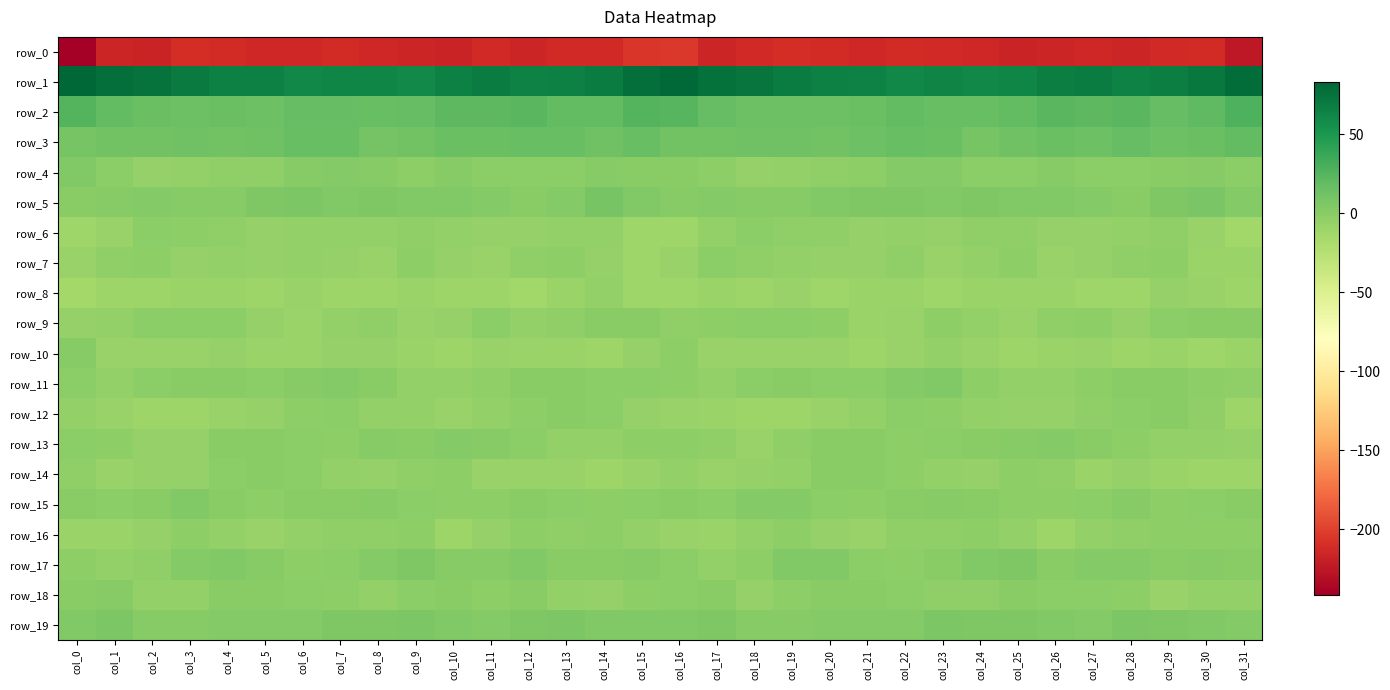

Between col_8 and col_11, which is larger?

col_11